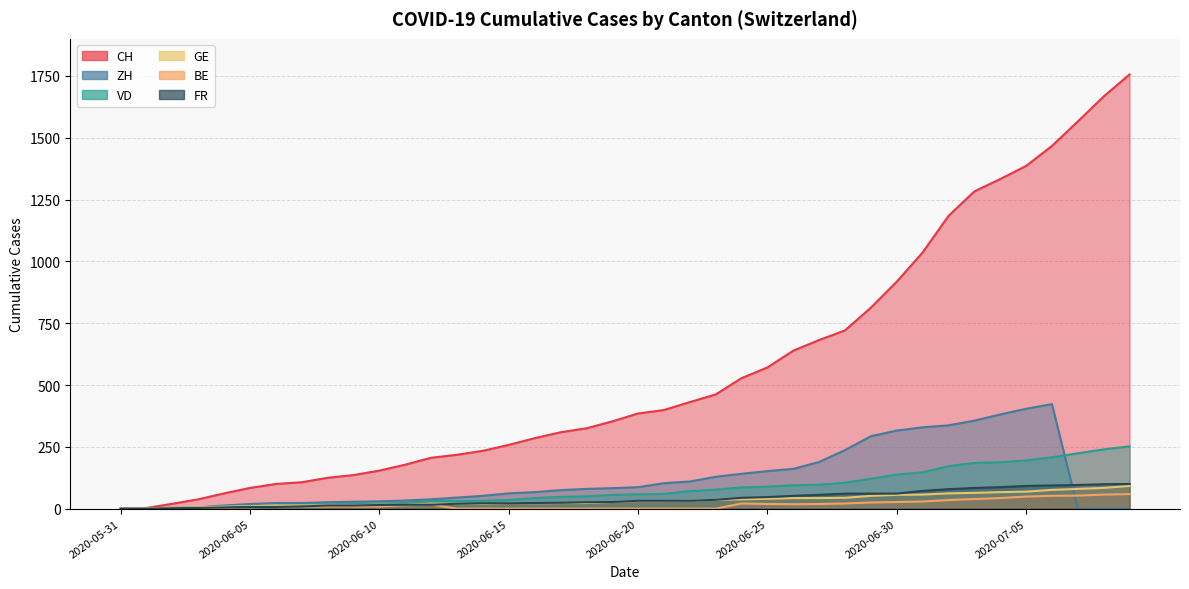

What is the label of the 14th point from the right?

2020-06-26